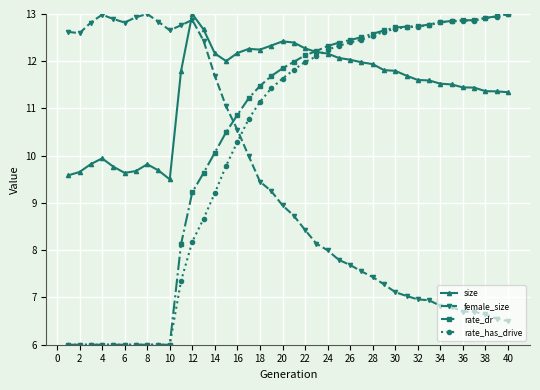

What is the value of the female_size point at the 27th from the left?

7.6